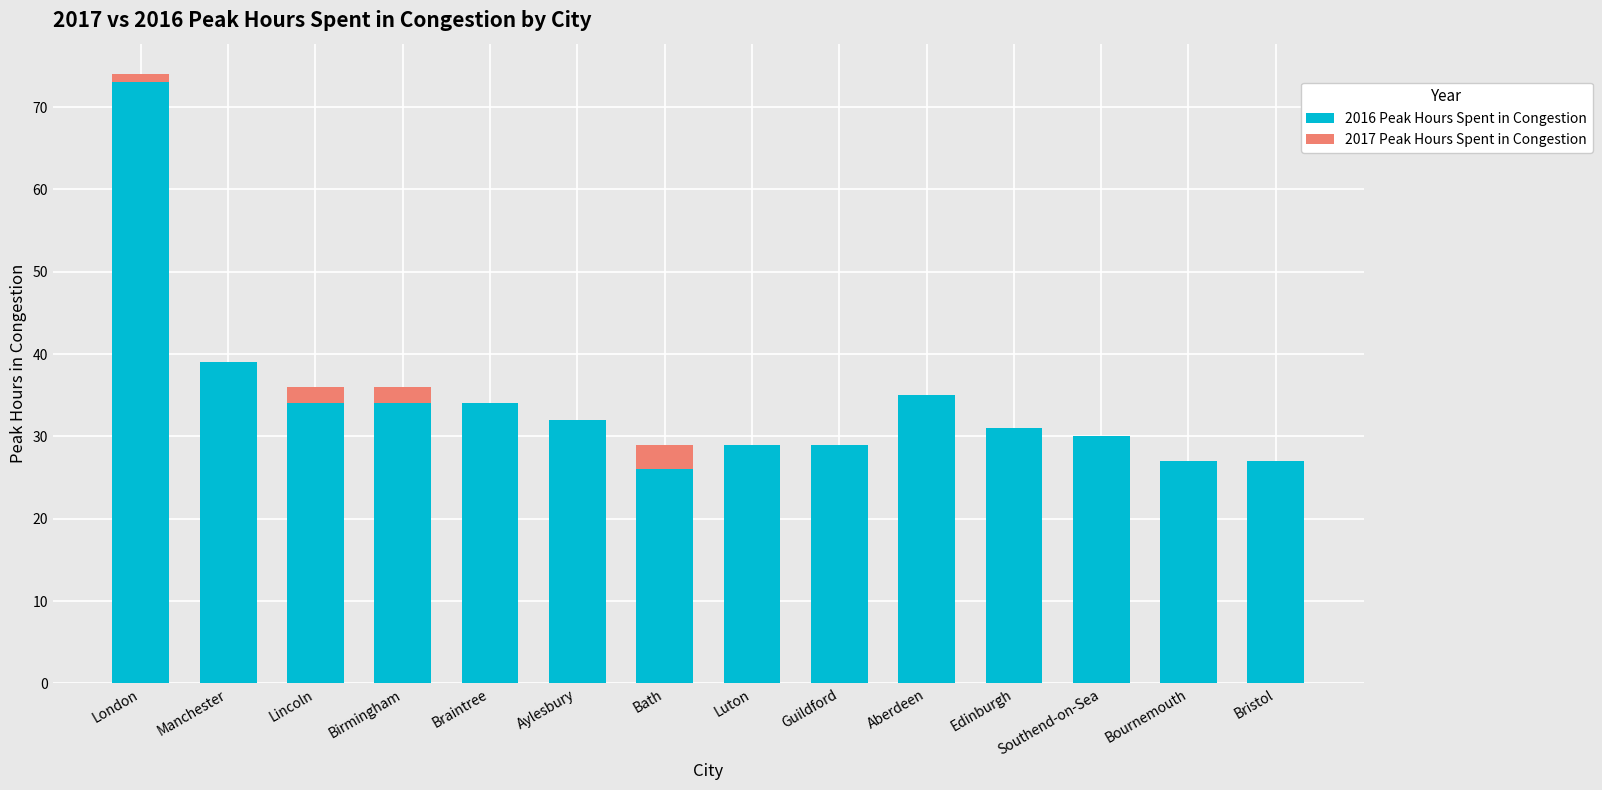

True or false: 2016 Peak Hours Spent in Congestion has a value of 34 at Lincoln.

True